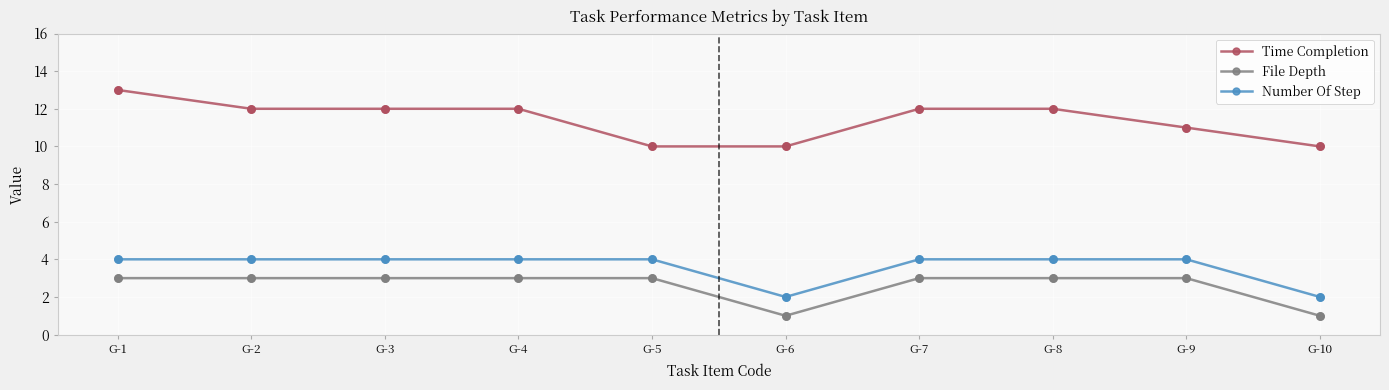

At how many categories does at least one series exceed 5?

10